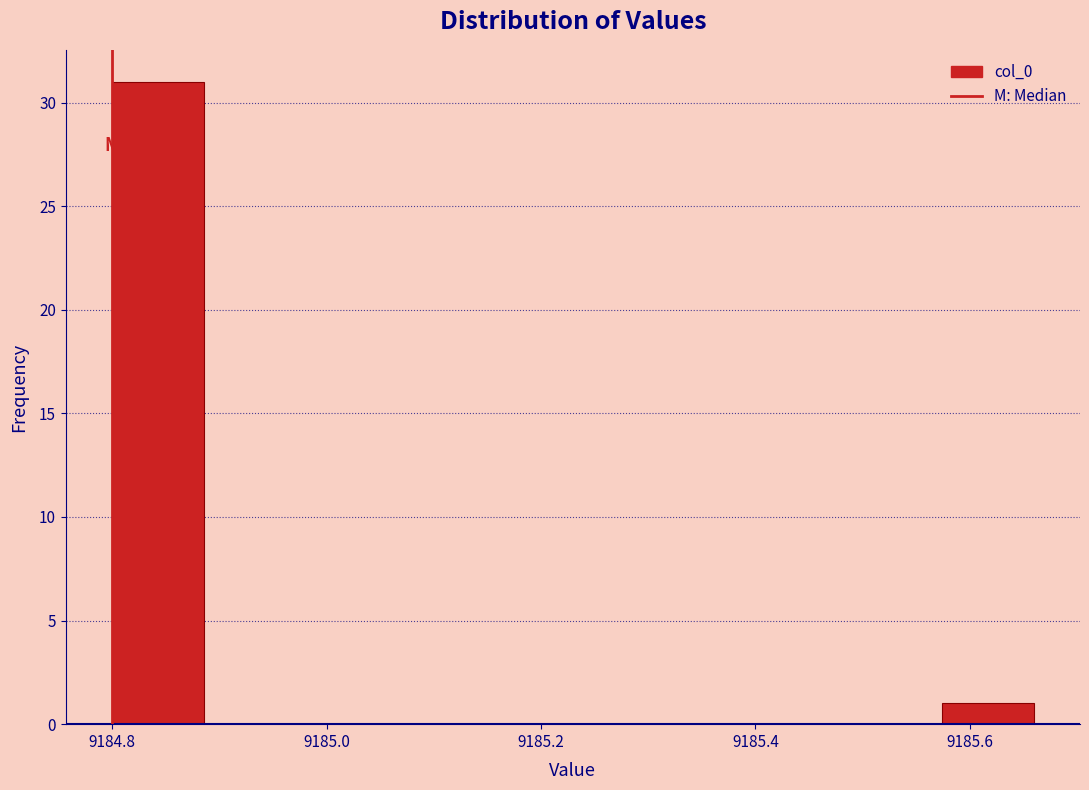

Reading left to right, transcribe this chart: for each bar, give the range it covers on the x-axis and its height. Neither the bar edges nor the heights are printed on the chart, so give them approximately, as read against the axes.

9184.80 to 9184.88: 31
9184.88 to 9184.98: 0
9184.98 to 9185.06: 0
9185.06 to 9185.14: 0
9185.14 to 9185.22: 0
9185.22 to 9185.32: 0
9185.32 to 9185.40: 0
9185.40 to 9185.48: 0
9185.48 to 9185.58: 0
9185.58 to 9185.66: 1